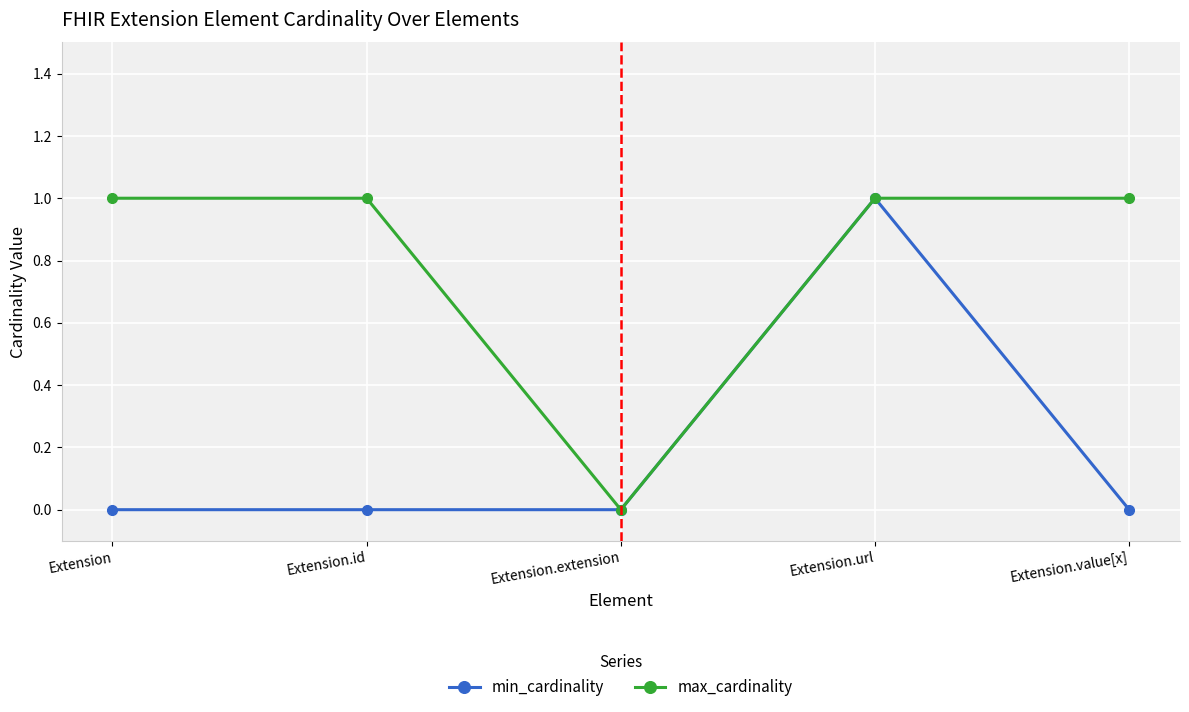

Reading right to left, extract all data points from this chart.

min_cardinality: 0	1	0	0	0
max_cardinality: 1	1	0	1	1